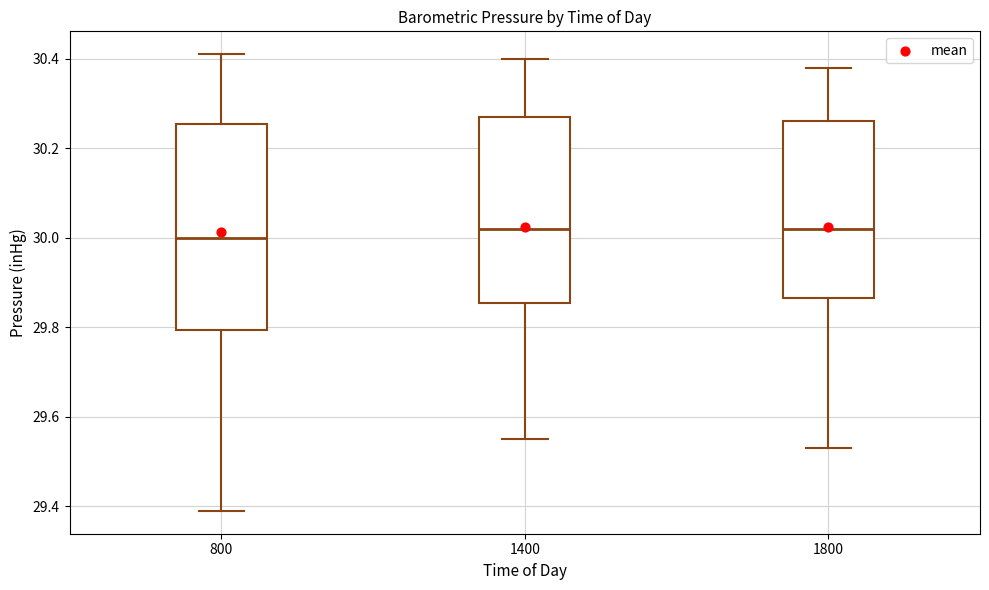

Which box is the tallest, from its lower edge to its upper edge?

800